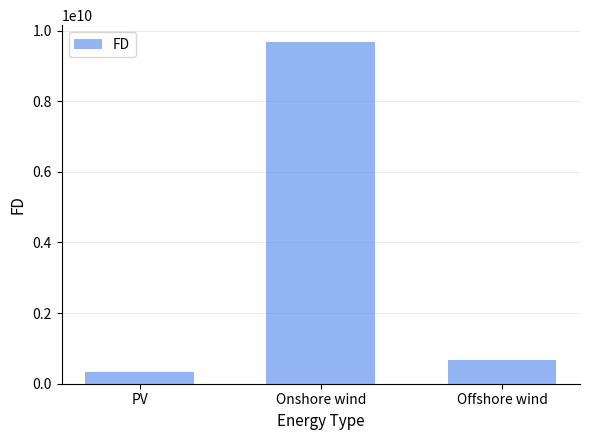

Which has a higher value, PV or Onshore wind?

Onshore wind